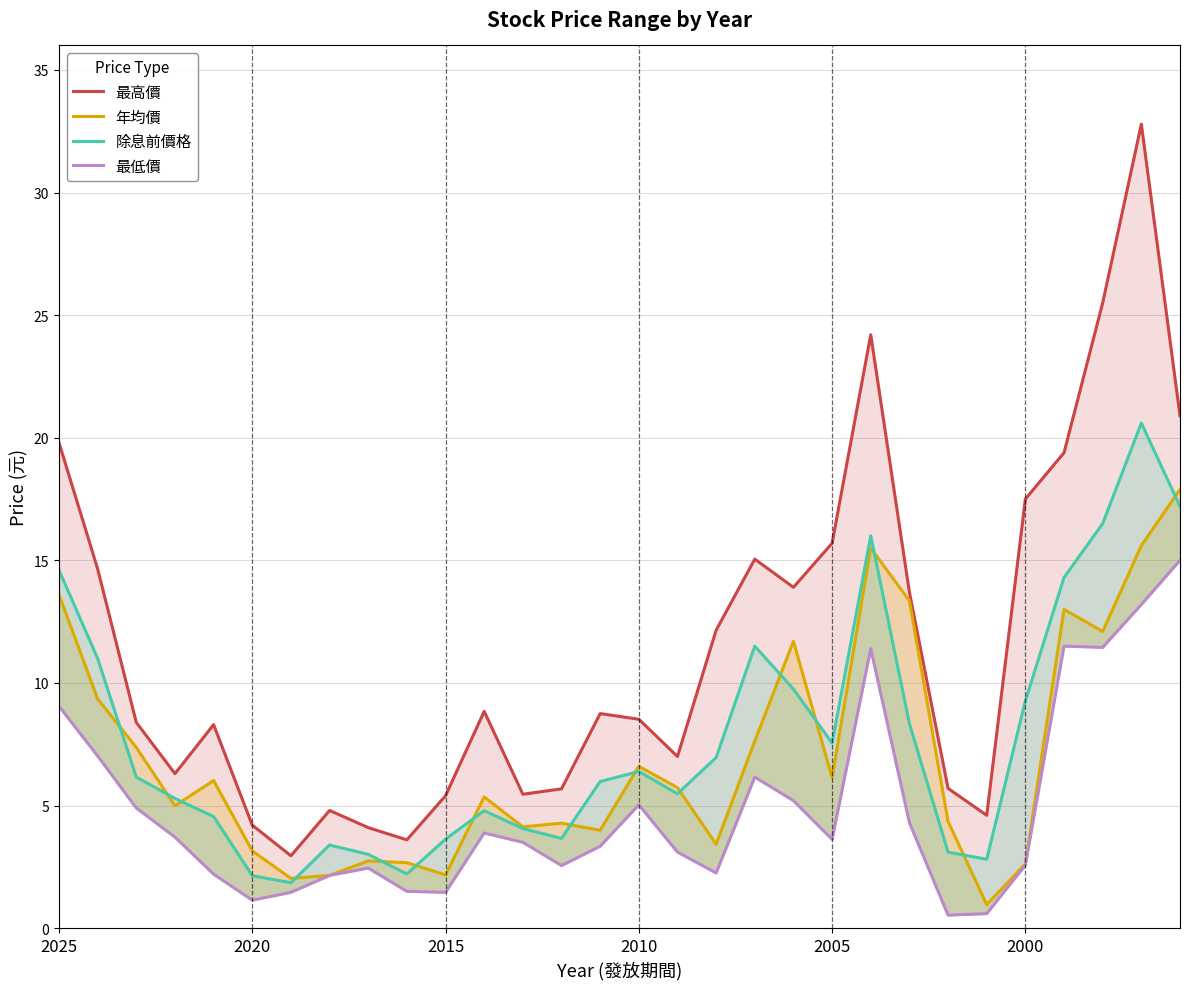

Count the number of categories in the chart.

30